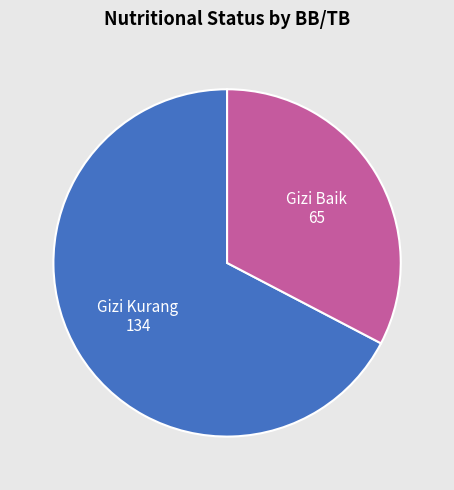

Is there a majority slice in this chart?

Yes